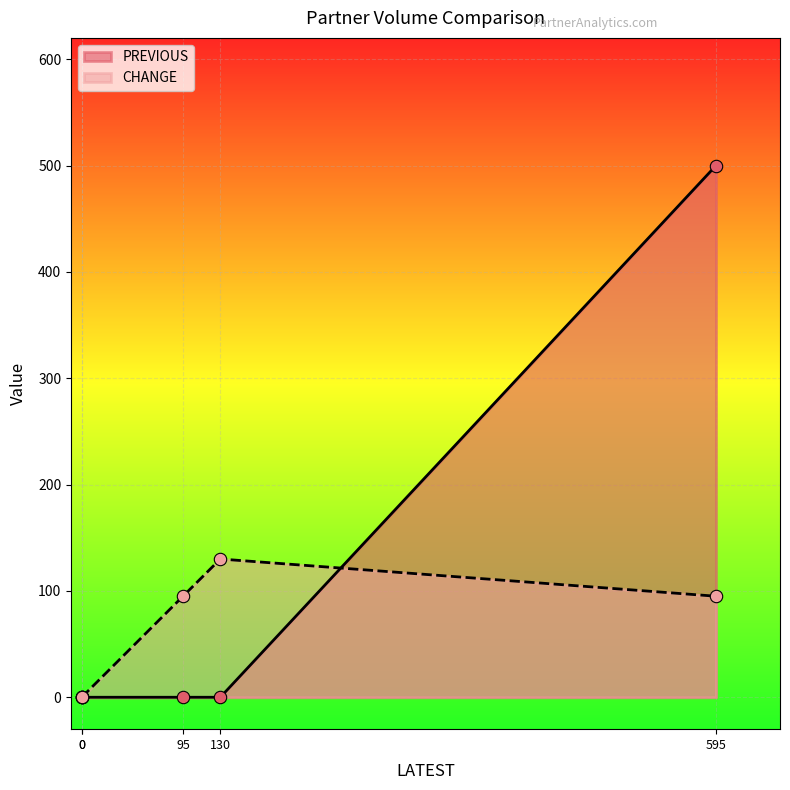

Is the value of CHANGE at CIRCLE TRANSIT greater than the value of PREVIOUS at DIRECT TRANSIT LLC?

Yes